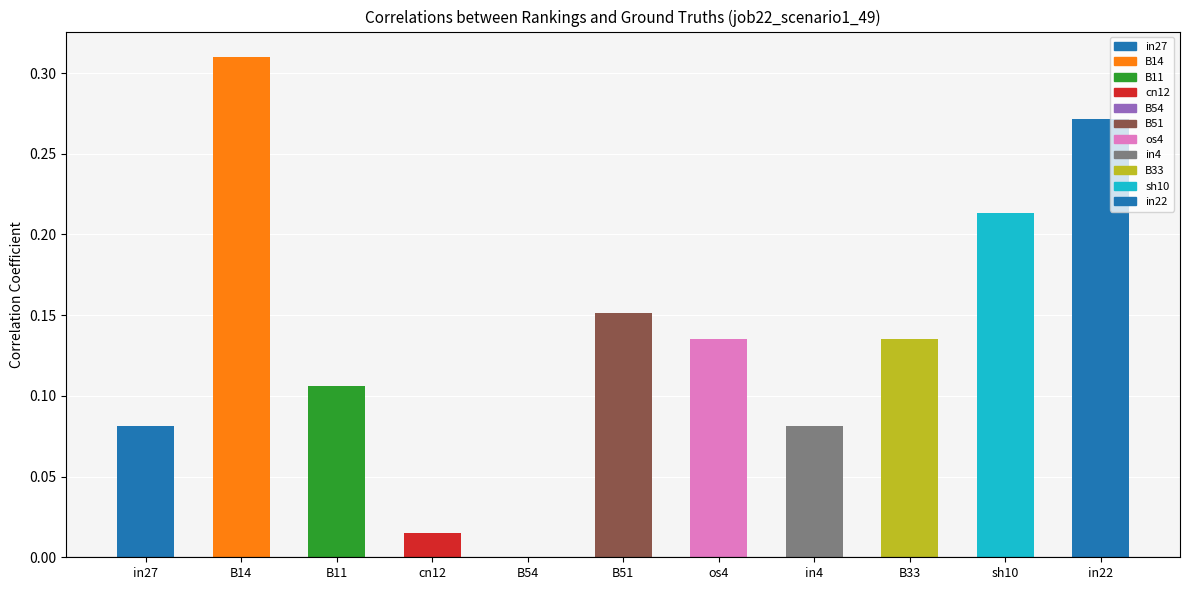

The chart shows a value of 0.2 at B33. True or false?

False